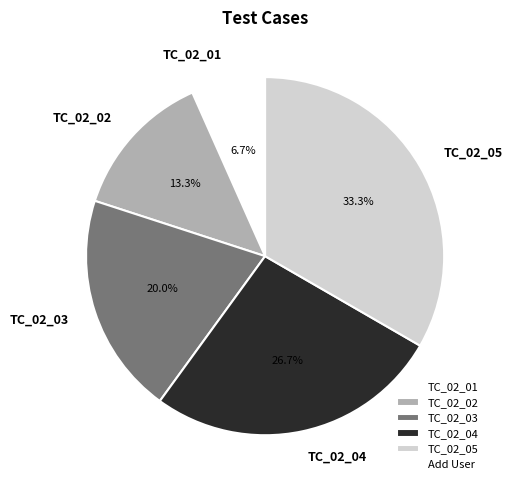

Between TC_02_05 and TC_02_02, which is larger?

TC_02_05